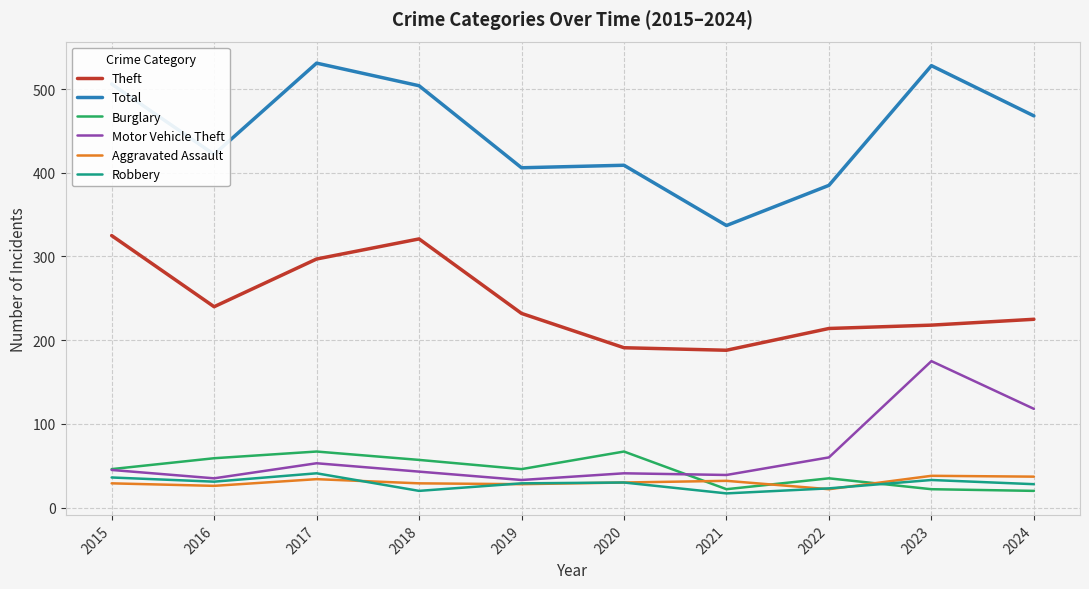

True or false: Theft and Aggravated Assault intersect in this chart.

False